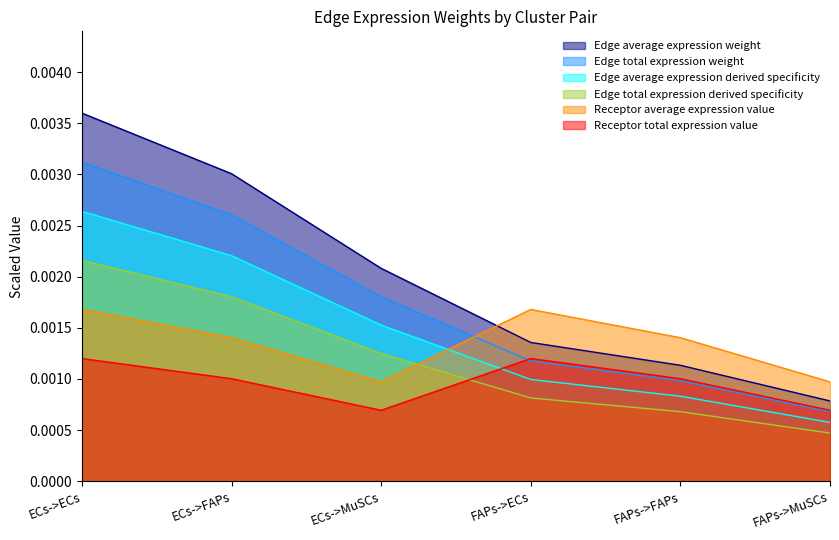

Which series has the widest spread of values?

Edge average expression weight